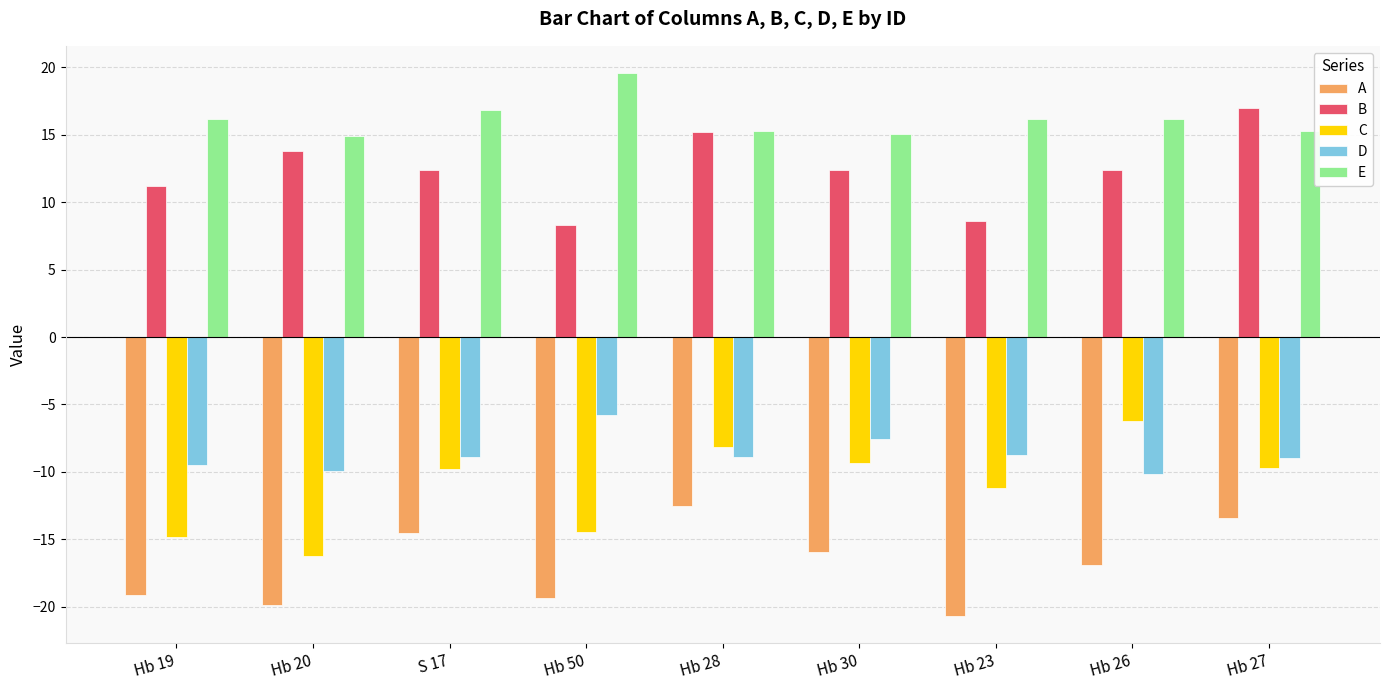

Is it true that A equals -19.9 at Hb 20?

True